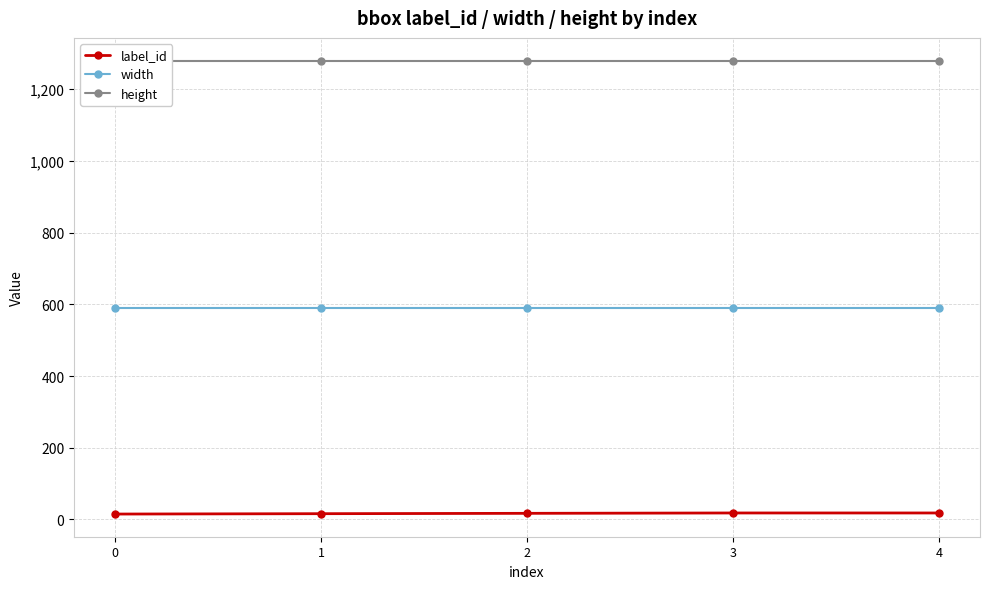

What is the minimum value for height?

1280